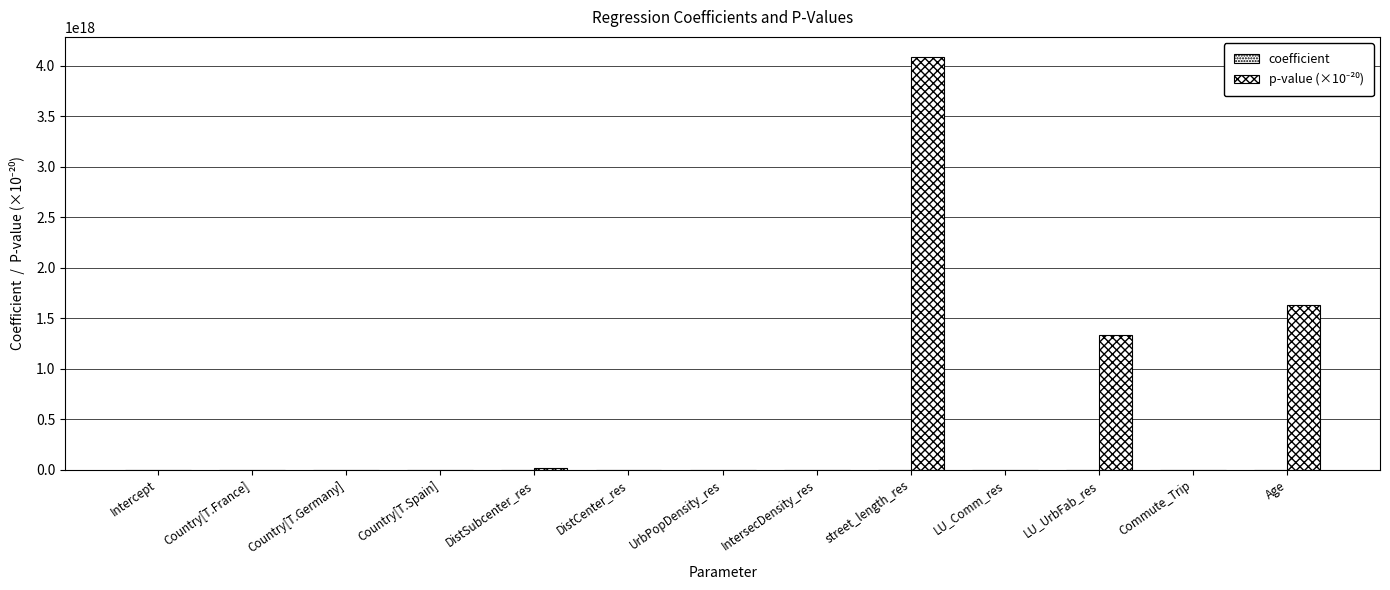

What position from the right is Intercept?

13